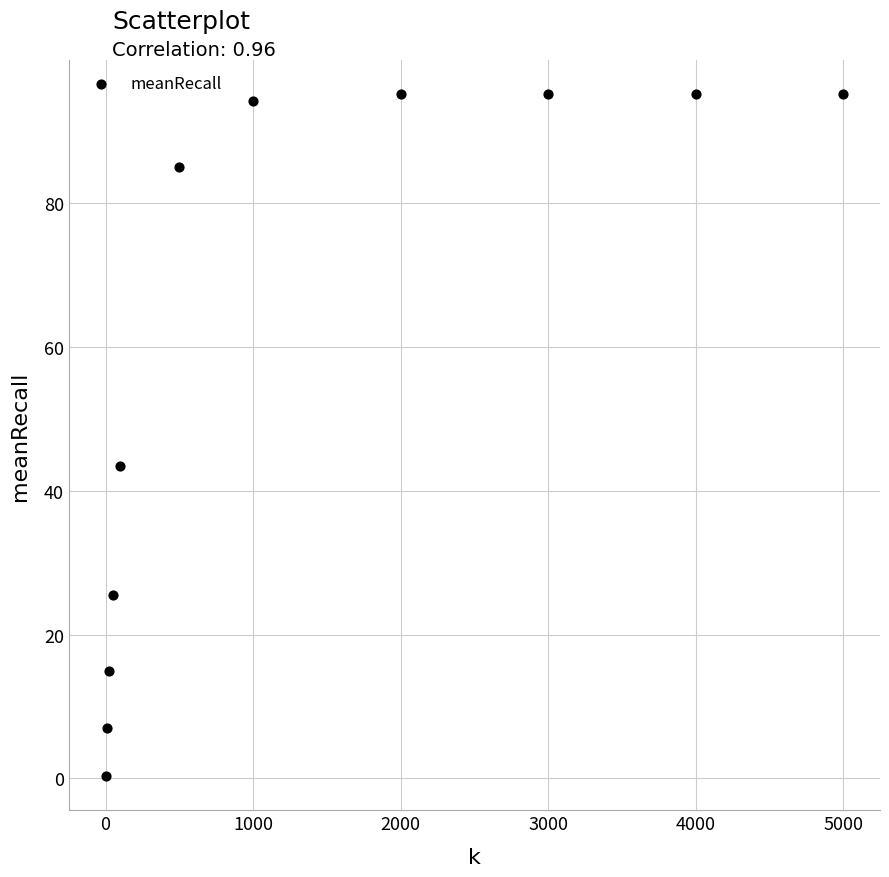

What is the average X value?

1426.0